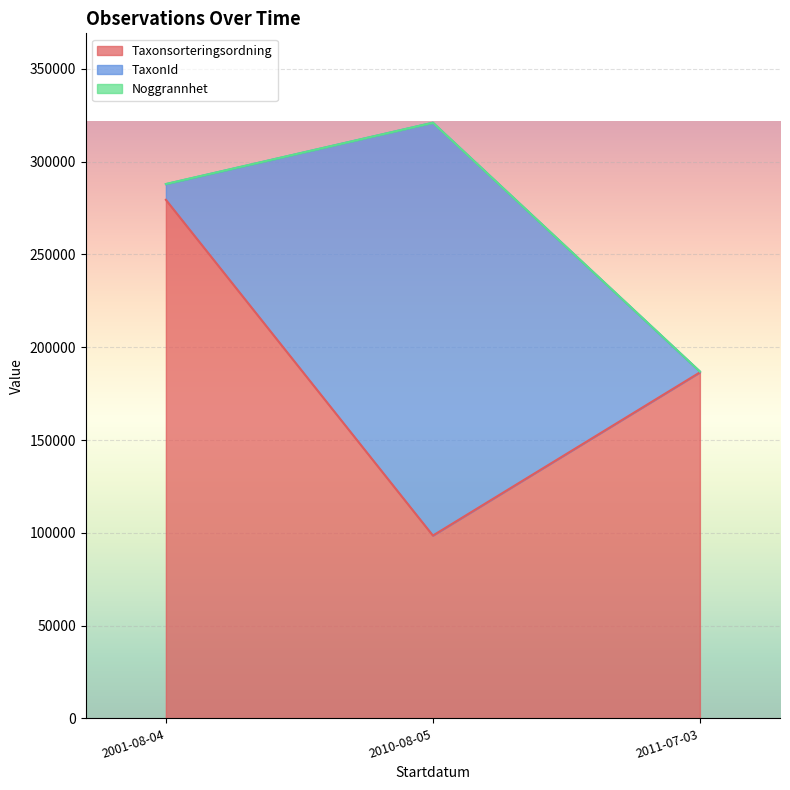

True or false: Noggrannhet has more than 0 points higher than both neighbors.

False